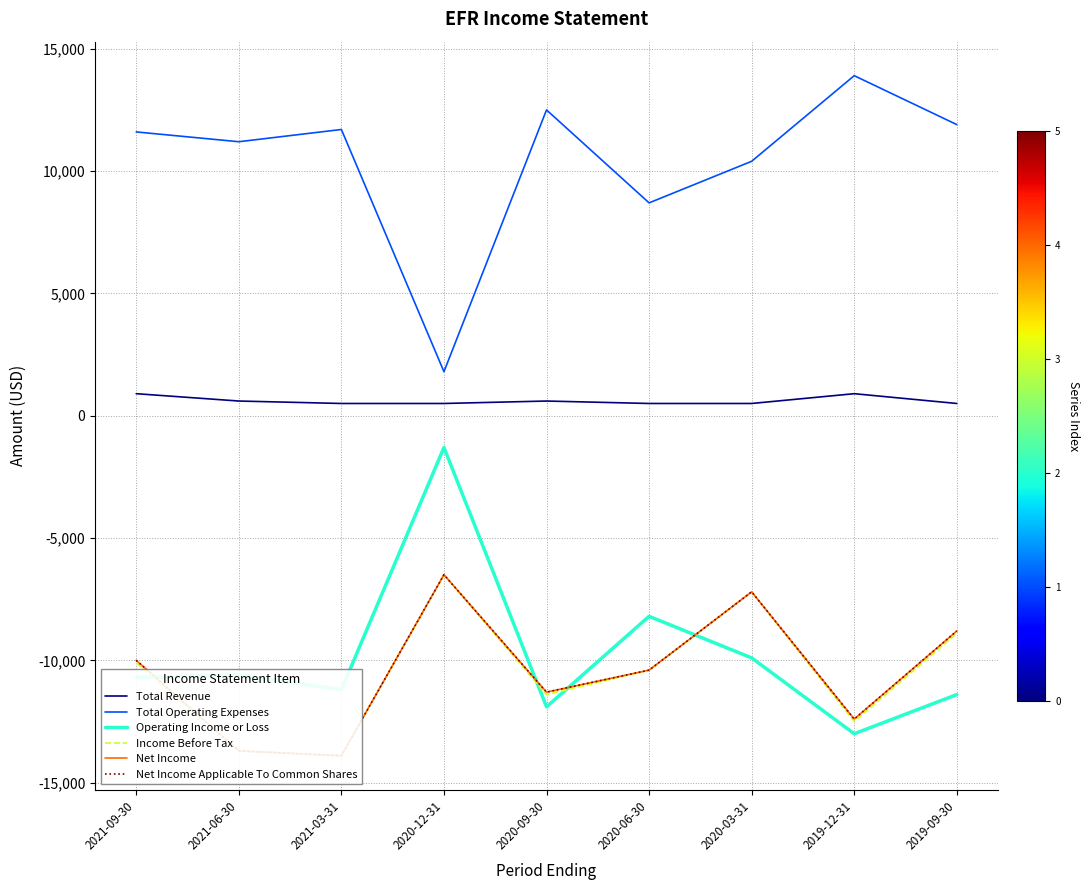

True or false: Total Operating Expenses has a value of 10400 at 2020-03-31.

True